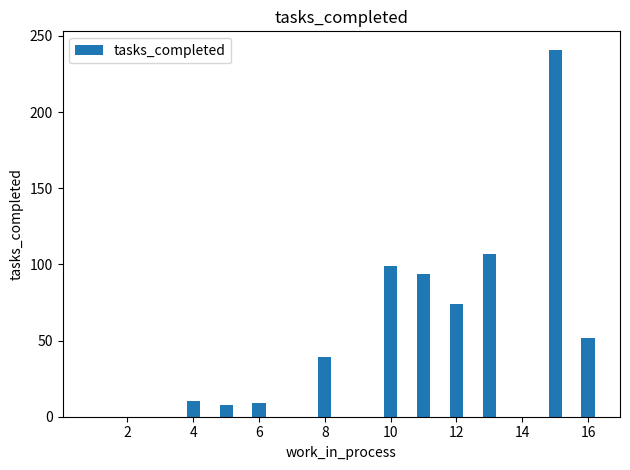

What is the average value?

61